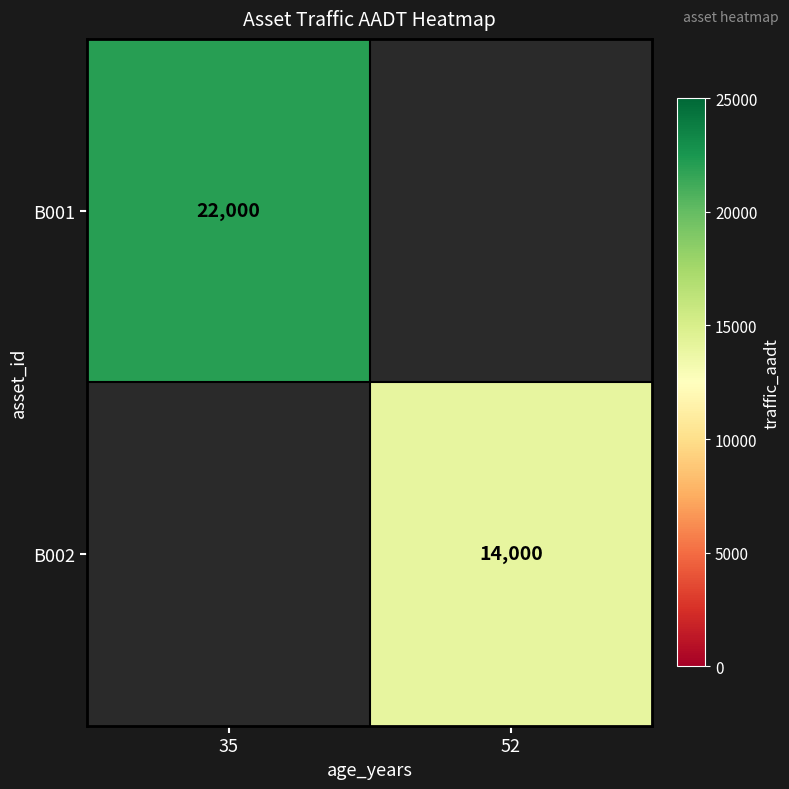

The value of B002 at 52 is 24575. True or false?

False